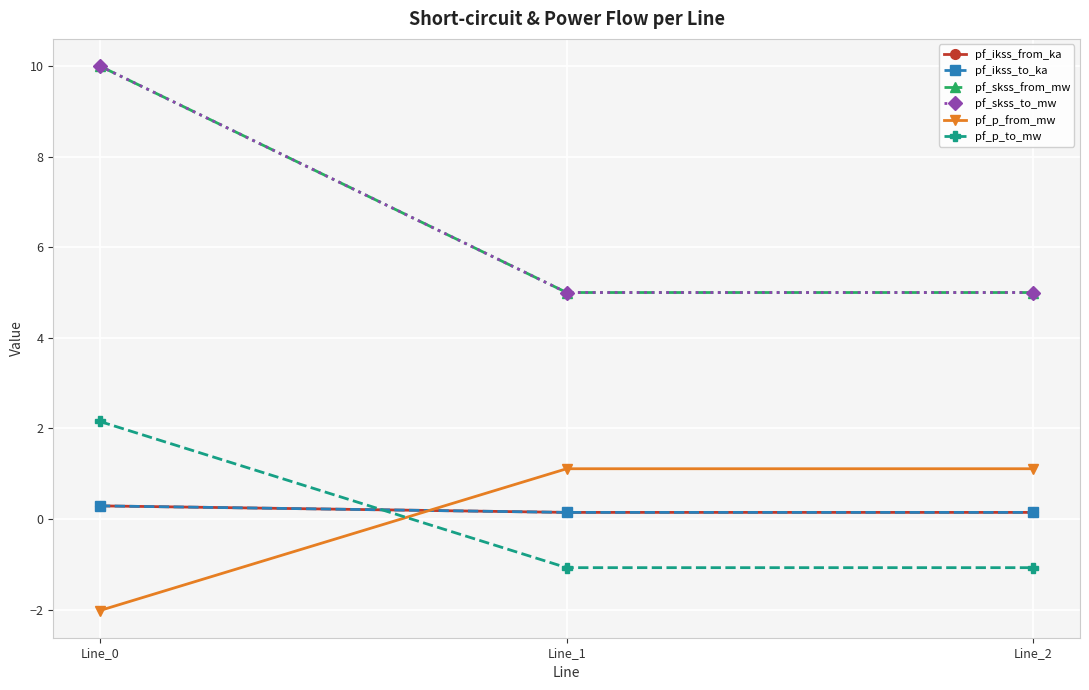

Is this an area chart (filled region under the line)?

No